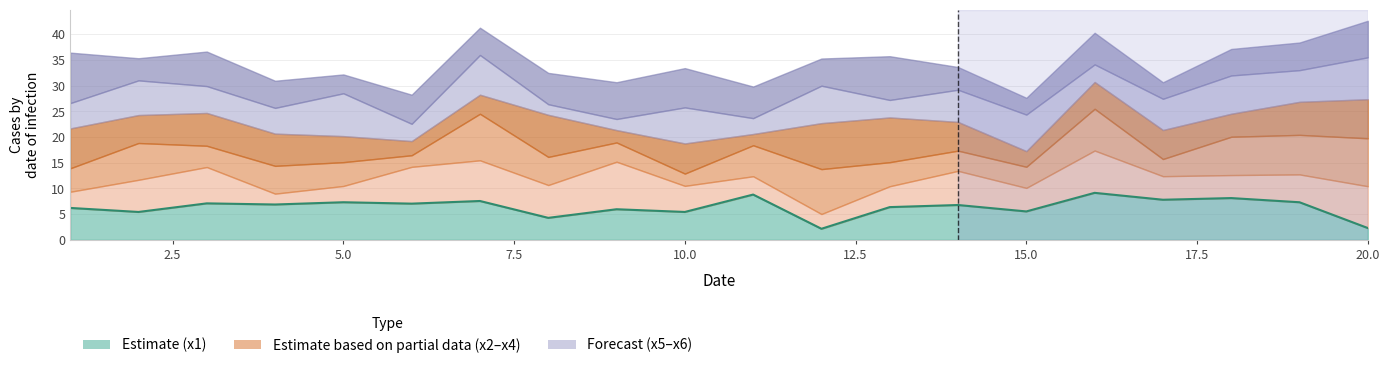

Reading left to right, extract all data points from this chart.

x1: 1=6.2	2=5.4	3=7.1	4=6.9	5=7.3	6=7.0	7=7.6	8=4.3	9=6.0	10=5.4	11=8.8	12=2.2	13=6.4	14=6.8	15=5.5	16=9.1	17=7.8	18=8.1	19=7.3	20=2.3
x2: 1=3.1	2=6.3	3=7.1	4=2.1	5=3.2	6=7.2	7=7.9	8=6.4	9=9.2	10=5.1	11=3.6	12=2.9	13=4.1	14=6.6	15=4.6	16=8.2	17=4.6	18=4.5	19=5.4	20=8.1
x3: 1=4.6	2=7.2	3=4.1	4=5.4	5=4.6	6=2.3	7=9.1	8=5.5	9=3.7	10=2.4	11=6.0	12=8.7	13=4.7	14=3.9	15=4.1	16=8.1	17=3.3	18=7.5	19=7.7	20=9.3
x4: 1=7.8	2=5.4	3=6.4	4=6.3	5=5.1	6=2.8	7=3.7	8=8.2	9=2.4	10=5.9	11=2.2	12=8.9	13=8.7	14=5.6	15=3.1	16=5.2	17=5.7	18=4.5	19=6.4	20=7.6
x5: 1=4.9	2=6.7	3=5.2	4=5.0	5=8.3	6=3.4	7=7.7	8=2.1	9=2.2	10=7.0	11=3.1	12=7.3	13=3.4	14=6.3	15=7.1	16=3.4	17=6.1	18=7.4	19=6.2	20=8.2
x6: 1=9.8	2=4.3	3=6.7	4=5.3	5=3.7	6=5.7	7=5.3	8=6.1	9=7.2	10=7.6	11=6.1	12=5.3	13=8.5	14=4.4	15=3.3	16=6.2	17=3.2	18=5.2	19=5.4	20=7.1